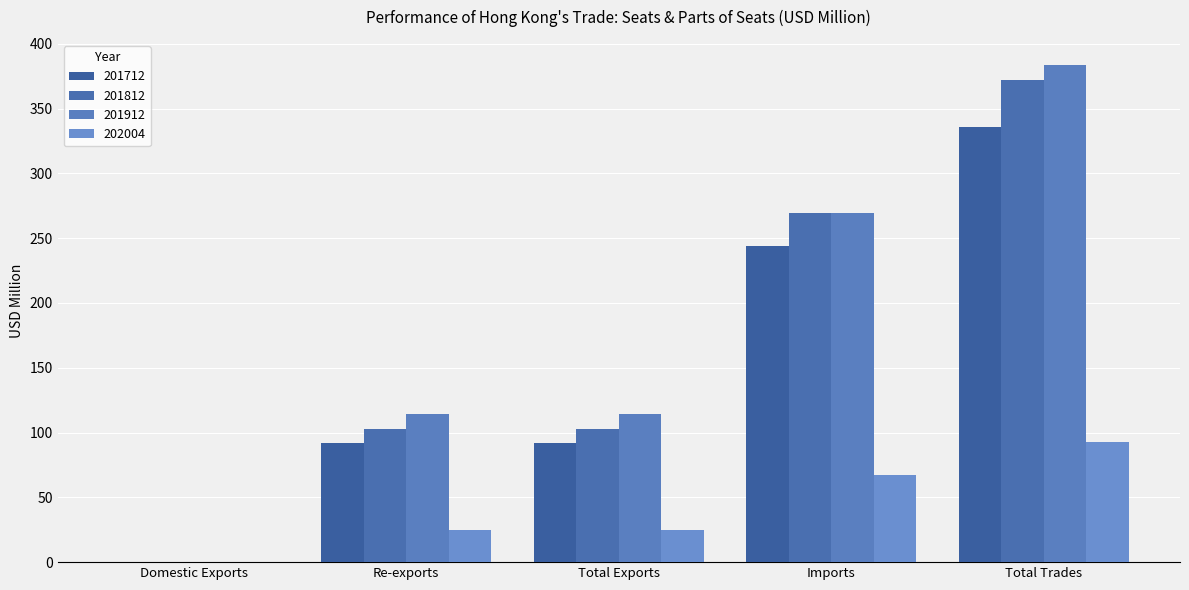

How many values in 202004 are above zero?

4